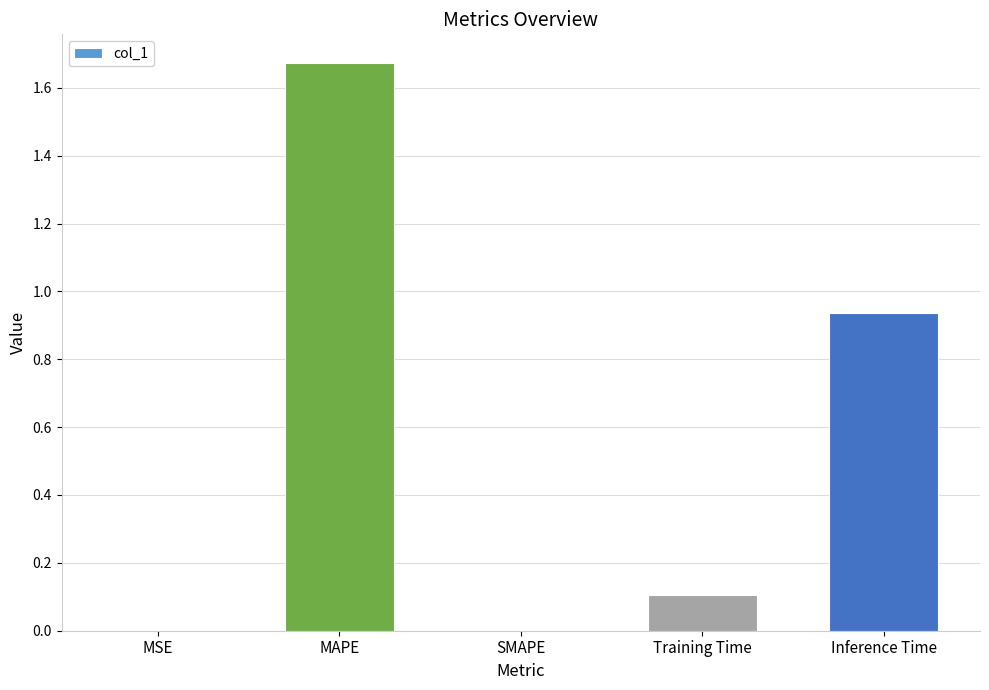

What is the change in value from SMAPE to Training Time?

+0.1